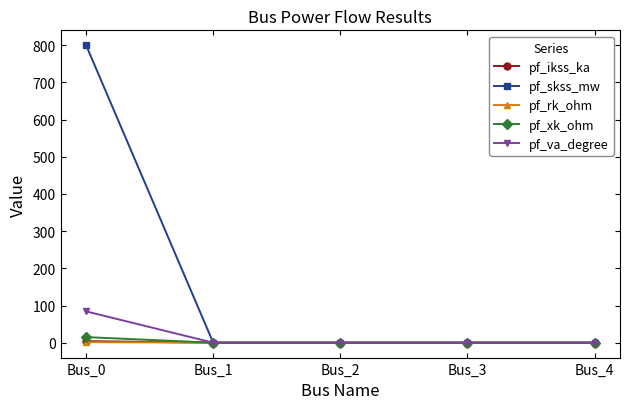

The value of pf_xk_ohm at Bus_4 is 0.0. True or false?

True